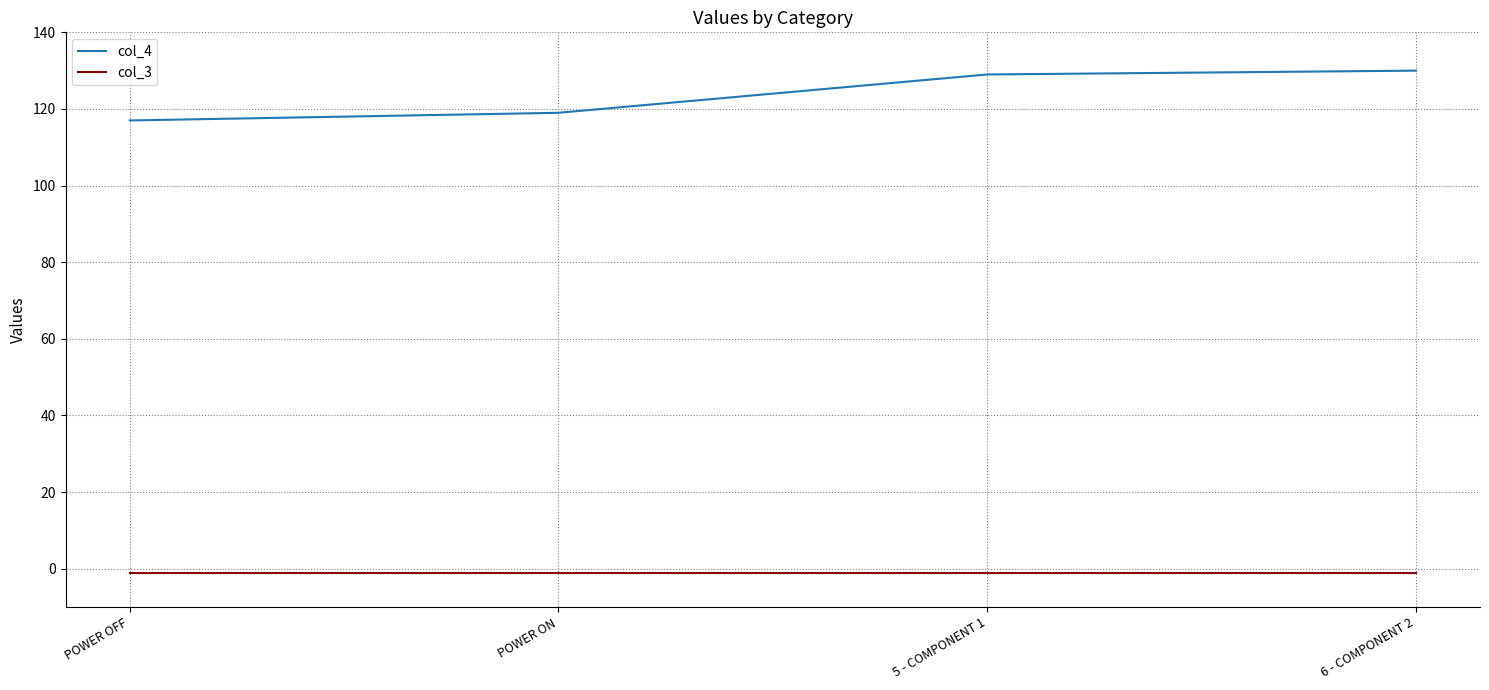

True or false: col_3 has more than 2 interior local peaks.

False